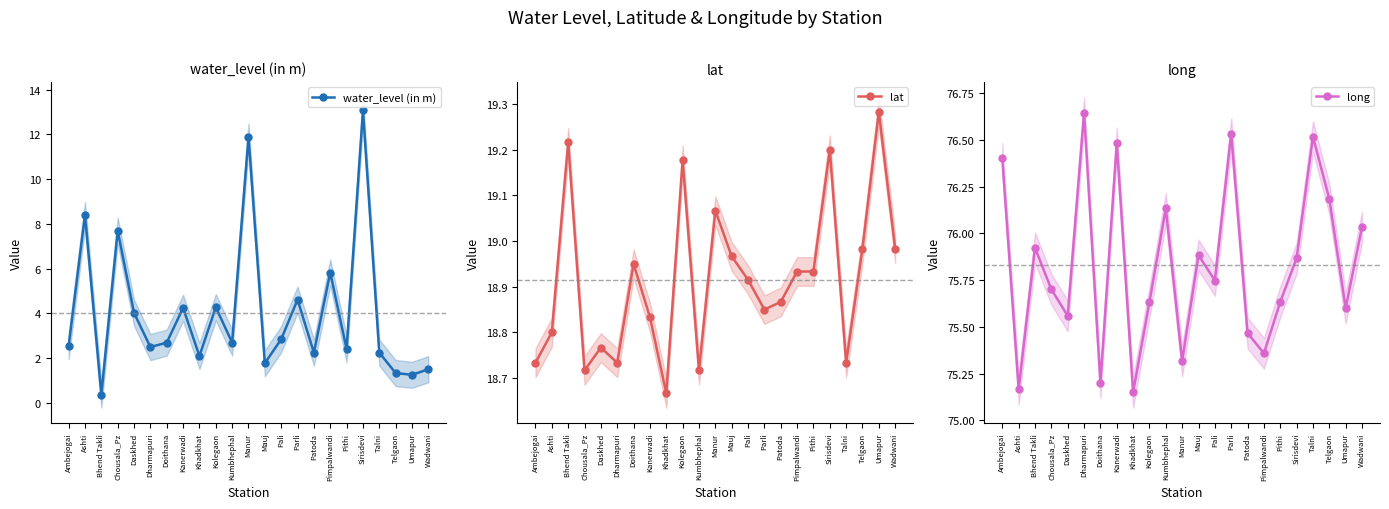

True or false: lat has a value of 12.3 at Kolegaon.

False